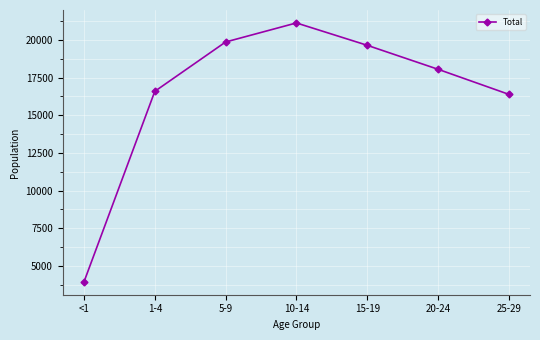

What is the approximate value at 20-24, to the nearest 50?

18050